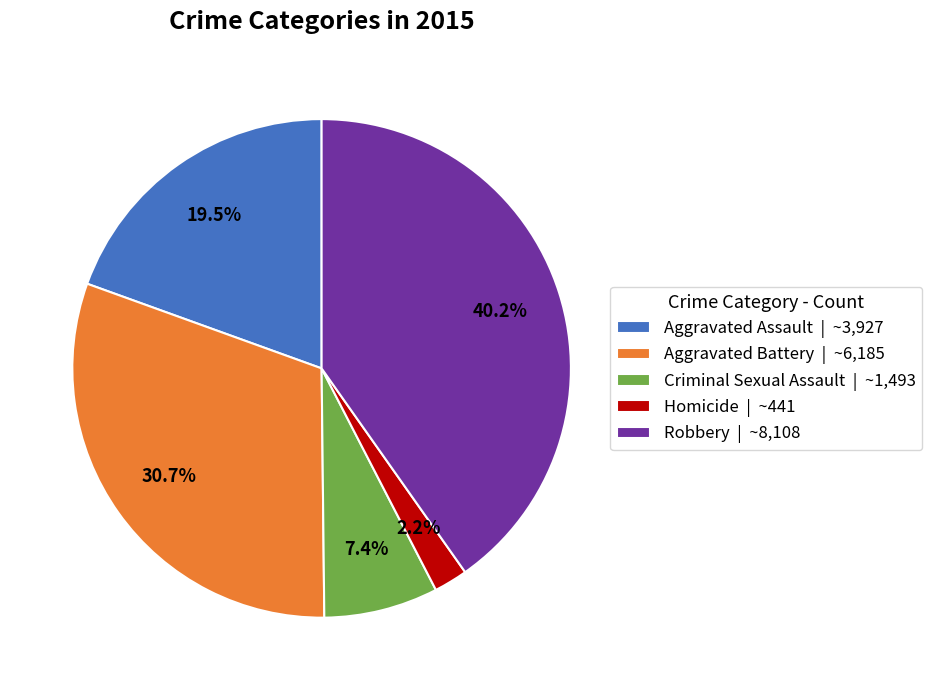

Which has a higher value, Homicide | ~441 or Aggravated Assault | ~3,927?

Aggravated Assault | ~3,927